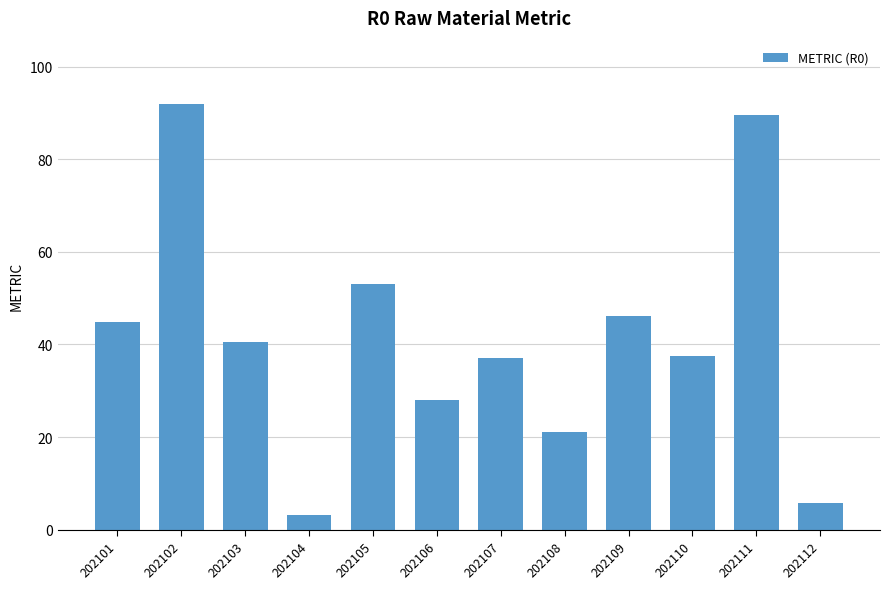

What is the value of the 2nd bar from the left?

91.8